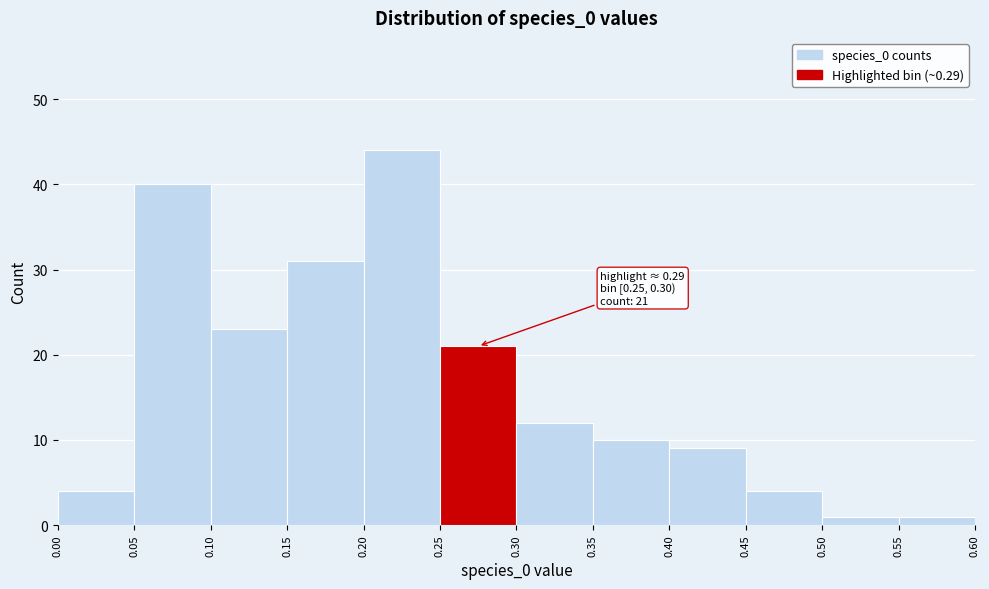

Which range on the x-axis has the tallest bar?

0.20 to 0.25